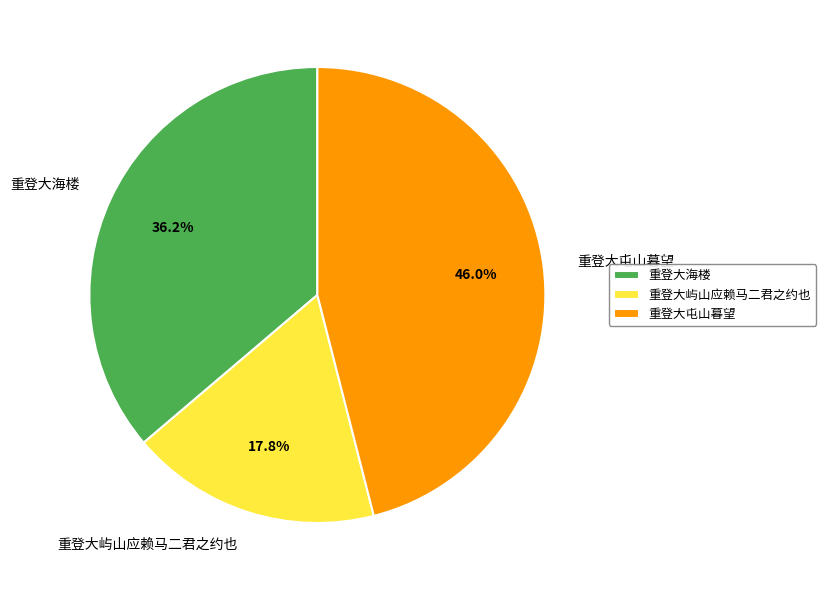

What is the smallest slice in the pie chart?

重登大屿山应赖马二君之约也